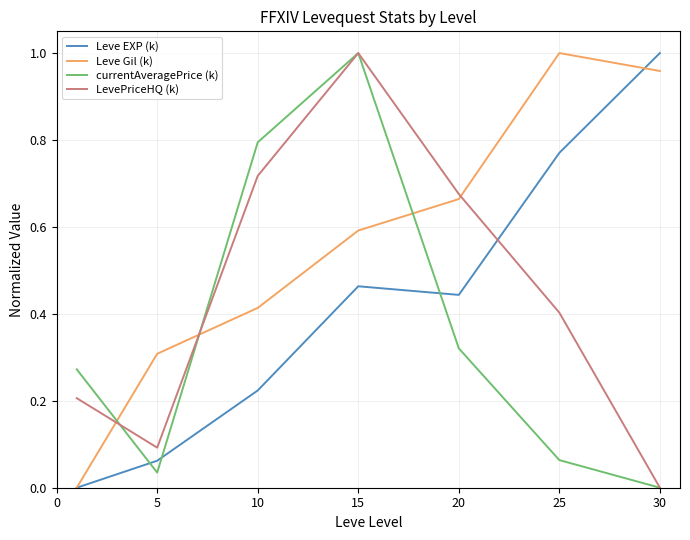

Which series has the largest total across all categories?

Leve Gil (k)